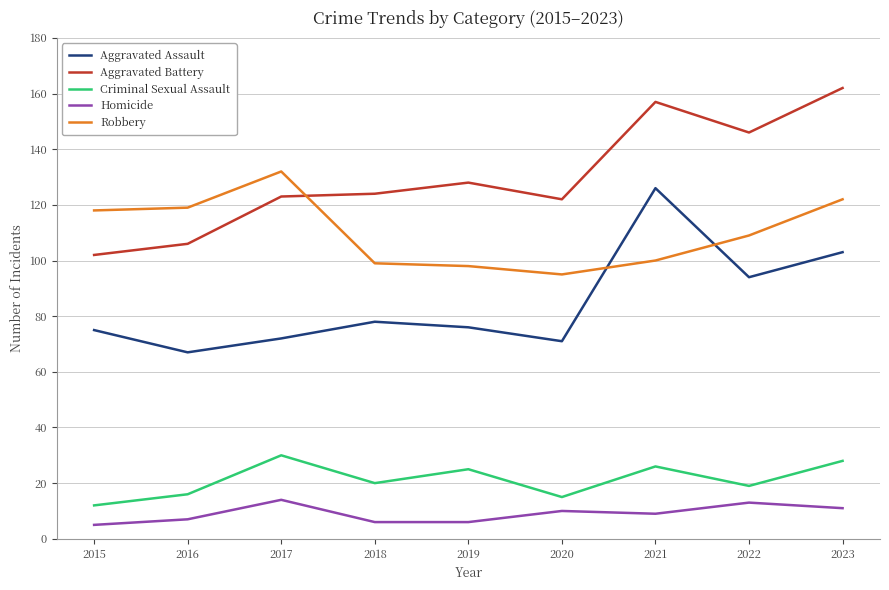

In Homicide, how many points are higher than both neighbors (excluding endpoints)?

3